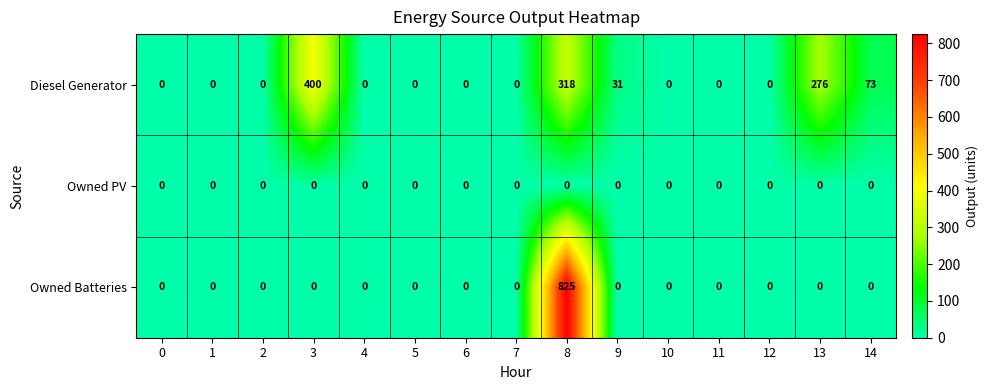

At which label is Diesel Generator closest to 200?

13